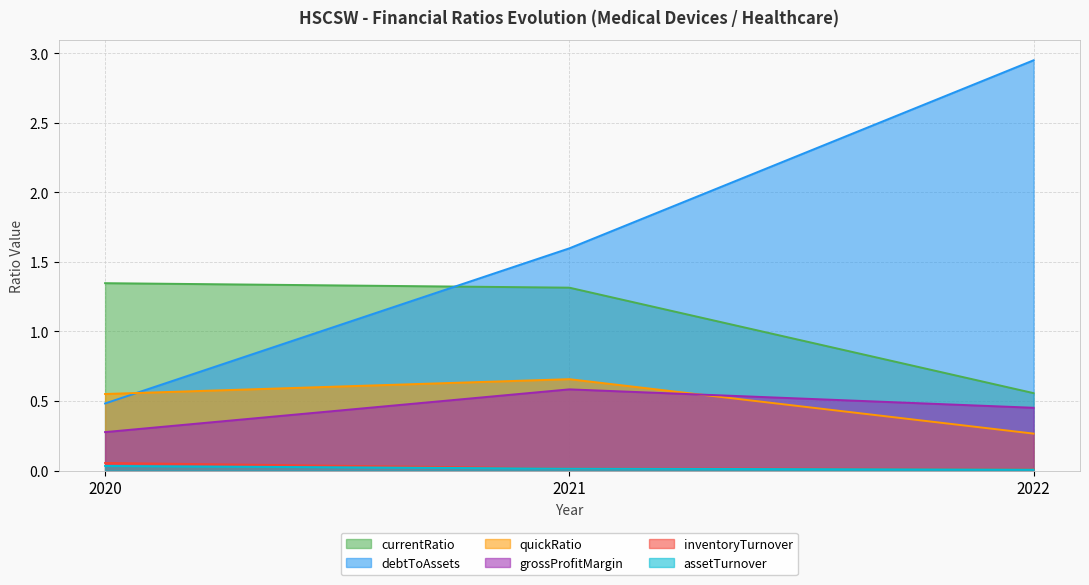

The value of grossProfitMargin at 2021 is 0.2. True or false?

False